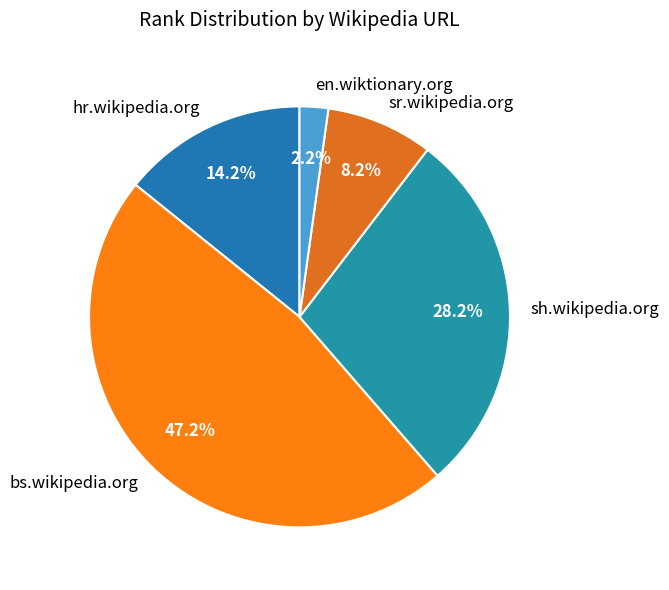

To the nearest percent, what is the difference between the en.wiktionary.org and sh.wikipedia.org slice percentages?

26%